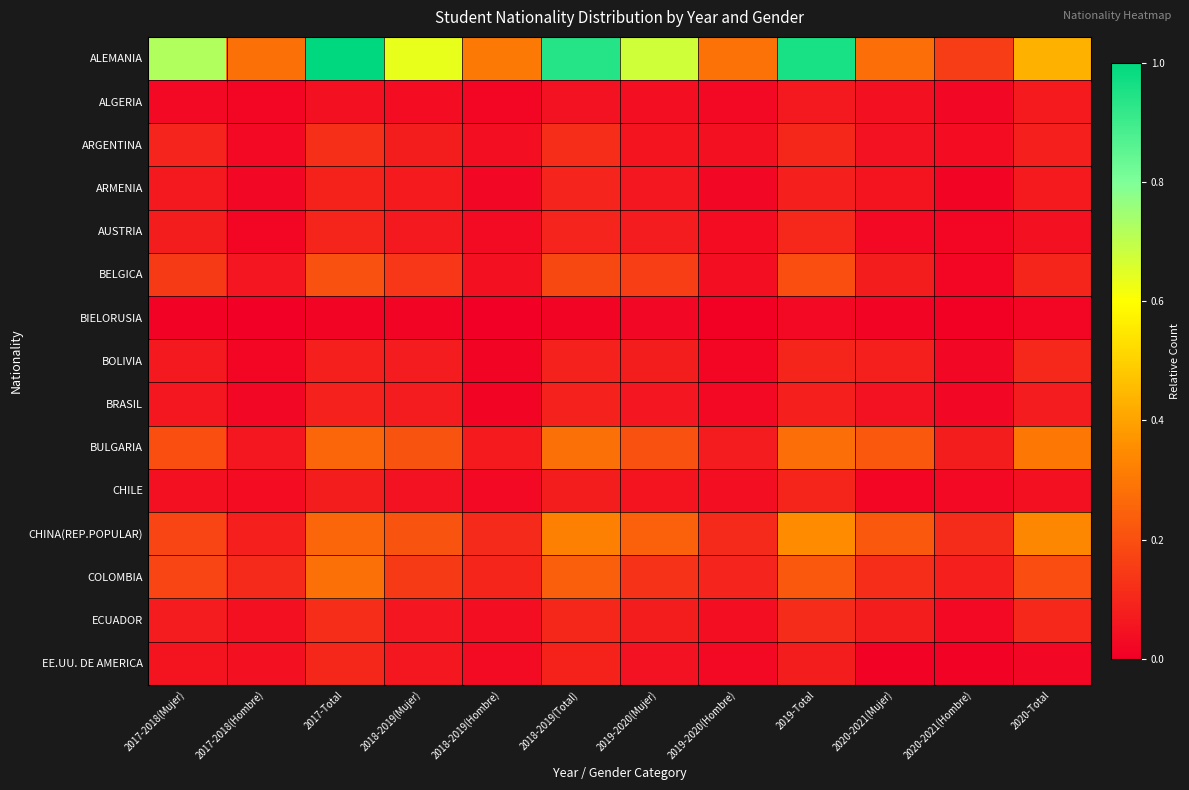

Reading right to left, transcribe all the data shown in this chart.

ALEMANIA: 2020-Total=0.4	2020-2021(Hombre)=0.2	2020-2021(Mujer)=0.3	2019-Total=1.0	2019-2020(Hombre)=0.3	2019-2020(Mujer)=0.7	2018-2019(Total)=0.9	2018-2019(Hombre)=0.3	2018-2019(Mujer)=0.6	2017-Total=1.0	2017-2018(Hombre)=0.3	2017-2018(Mujer)=0.7
ALGERIA: 2020-Total=0.1	2020-2021(Hombre)=0.0	2020-2021(Mujer)=0.0	2019-Total=0.1	2019-2020(Hombre)=0.0	2019-2020(Mujer)=0.0	2018-2019(Total)=0.0	2018-2019(Hombre)=0.0	2018-2019(Mujer)=0.0	2017-Total=0.0	2017-2018(Hombre)=0.0	2017-2018(Mujer)=0.0
ARGENTINA: 2020-Total=0.1	2020-2021(Hombre)=0.0	2020-2021(Mujer)=0.1	2019-Total=0.1	2019-2020(Hombre)=0.0	2019-2020(Mujer)=0.1	2018-2019(Total)=0.1	2018-2019(Hombre)=0.0	2018-2019(Mujer)=0.1	2017-Total=0.1	2017-2018(Hombre)=0.0	2017-2018(Mujer)=0.1
ARMENIA: 2020-Total=0.1	2020-2021(Hombre)=0.0	2020-2021(Mujer)=0.1	2019-Total=0.1	2019-2020(Hombre)=0.0	2019-2020(Mujer)=0.1	2018-2019(Total)=0.1	2018-2019(Hombre)=0.0	2018-2019(Mujer)=0.1	2017-Total=0.1	2017-2018(Hombre)=0.0	2017-2018(Mujer)=0.1
AUSTRIA: 2020-Total=0.0	2020-2021(Hombre)=0.0	2020-2021(Mujer)=0.0	2019-Total=0.1	2019-2020(Hombre)=0.0	2019-2020(Mujer)=0.1	2018-2019(Total)=0.1	2018-2019(Hombre)=0.0	2018-2019(Mujer)=0.1	2017-Total=0.1	2017-2018(Hombre)=0.0	2017-2018(Mujer)=0.1
BELGICA: 2020-Total=0.1	2020-2021(Hombre)=0.0	2020-2021(Mujer)=0.1	2019-Total=0.2	2019-2020(Hombre)=0.0	2019-2020(Mujer)=0.2	2018-2019(Total)=0.2	2018-2019(Hombre)=0.0	2018-2019(Mujer)=0.1	2017-Total=0.2	2017-2018(Hombre)=0.1	2017-2018(Mujer)=0.1
BIELORUSIA: 2020-Total=0.0	2020-2021(Hombre)=0.0	2020-2021(Mujer)=0.0	2019-Total=0.0	2019-2020(Hombre)=0.0	2019-2020(Mujer)=0.0	2018-2019(Total)=0.0	2018-2019(Hombre)=0.0	2018-2019(Mujer)=0.0	2017-Total=0.0	2017-2018(Hombre)=0.0	2017-2018(Mujer)=0.0
BOLIVIA: 2020-Total=0.1	2020-2021(Hombre)=0.0	2020-2021(Mujer)=0.1	2019-Total=0.1	2019-2020(Hombre)=0.0	2019-2020(Mujer)=0.1	2018-2019(Total)=0.1	2018-2019(Hombre)=0.0	2018-2019(Mujer)=0.1	2017-Total=0.1	2017-2018(Hombre)=0.0	2017-2018(Mujer)=0.1
BRASIL: 2020-Total=0.1	2020-2021(Hombre)=0.0	2020-2021(Mujer)=0.1	2019-Total=0.1	2019-2020(Hombre)=0.0	2019-2020(Mujer)=0.1	2018-2019(Total)=0.1	2018-2019(Hombre)=0.0	2018-2019(Mujer)=0.1	2017-Total=0.1	2017-2018(Hombre)=0.0	2017-2018(Mujer)=0.1
BULGARIA: 2020-Total=0.3	2020-2021(Hombre)=0.1	2020-2021(Mujer)=0.2	2019-Total=0.3	2019-2020(Hombre)=0.1	2019-2020(Mujer)=0.2	2018-2019(Total)=0.3	2018-2019(Hombre)=0.1	2018-2019(Mujer)=0.2	2017-Total=0.3	2017-2018(Hombre)=0.1	2017-2018(Mujer)=0.2
CHILE: 2020-Total=0.0	2020-2021(Hombre)=0.0	2020-2021(Mujer)=0.0	2019-Total=0.1	2019-2020(Hombre)=0.0	2019-2020(Mujer)=0.1	2018-2019(Total)=0.1	2018-2019(Hombre)=0.0	2018-2019(Mujer)=0.1	2017-Total=0.1	2017-2018(Hombre)=0.0	2017-2018(Mujer)=0.0
CHINA(REP.POPULAR): 2020-Total=0.3	2020-2021(Hombre)=0.1	2020-2021(Mujer)=0.2	2019-Total=0.3	2019-2020(Hombre)=0.1	2019-2020(Mujer)=0.2	2018-2019(Total)=0.3	2018-2019(Hombre)=0.1	2018-2019(Mujer)=0.2	2017-Total=0.3	2017-2018(Hombre)=0.1	2017-2018(Mujer)=0.2
COLOMBIA: 2020-Total=0.2	2020-2021(Hombre)=0.1	2020-2021(Mujer)=0.1	2019-Total=0.2	2019-2020(Hombre)=0.1	2019-2020(Mujer)=0.1	2018-2019(Total)=0.2	2018-2019(Hombre)=0.1	2018-2019(Mujer)=0.1	2017-Total=0.3	2017-2018(Hombre)=0.1	2017-2018(Mujer)=0.2
ECUADOR: 2020-Total=0.1	2020-2021(Hombre)=0.0	2020-2021(Mujer)=0.1	2019-Total=0.1	2019-2020(Hombre)=0.0	2019-2020(Mujer)=0.1	2018-2019(Total)=0.1	2018-2019(Hombre)=0.0	2018-2019(Mujer)=0.1	2017-Total=0.1	2017-2018(Hombre)=0.0	2017-2018(Mujer)=0.1
EE.UU. DE AMERICA: 2020-Total=0.0	2020-2021(Hombre)=0.0	2020-2021(Mujer)=0.0	2019-Total=0.1	2019-2020(Hombre)=0.0	2019-2020(Mujer)=0.1	2018-2019(Total)=0.1	2018-2019(Hombre)=0.0	2018-2019(Mujer)=0.1	2017-Total=0.1	2017-2018(Hombre)=0.0	2017-2018(Mujer)=0.1